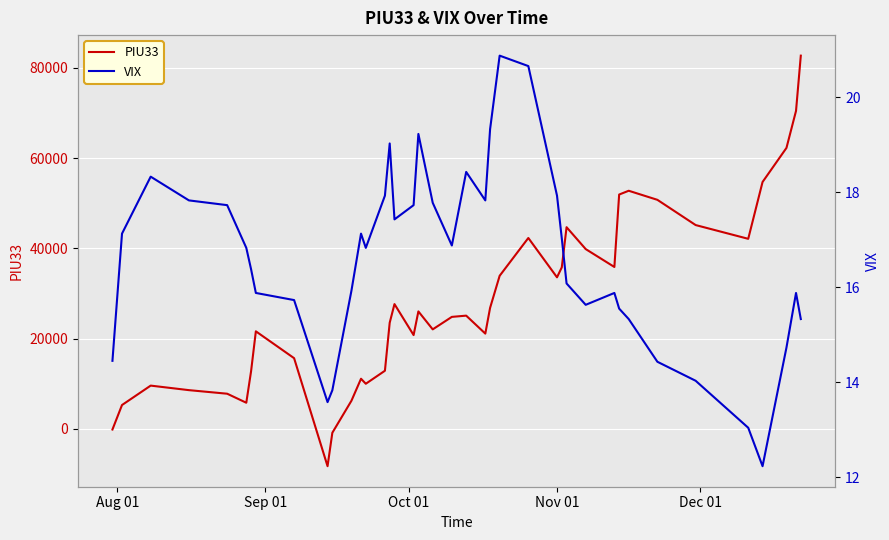

How many values in the VIX series exceed 16?

23